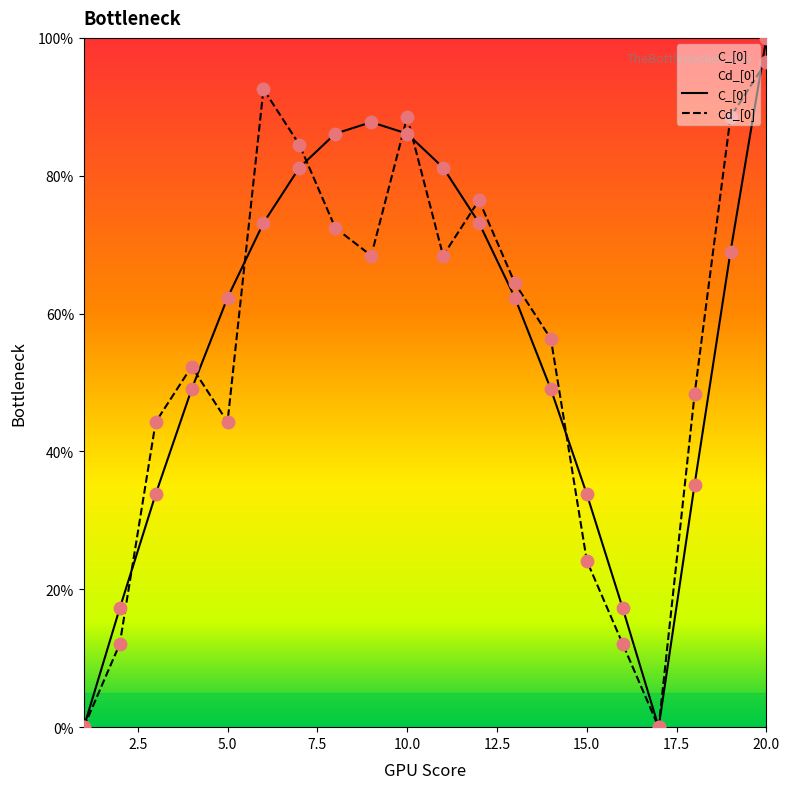

What is the total value across all series at 3?

78.1